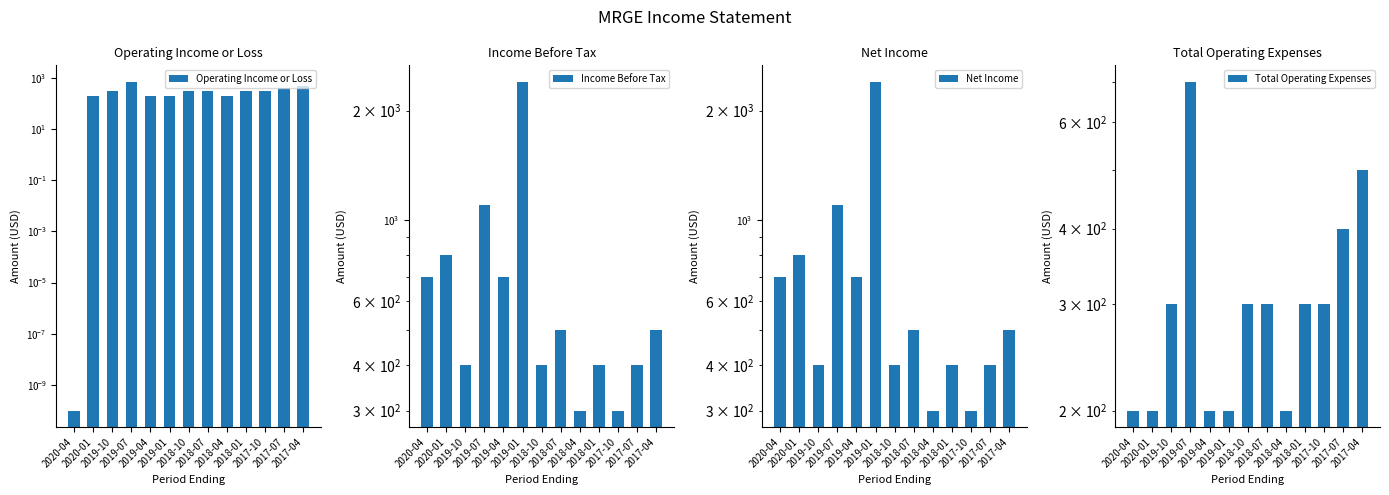

What is the difference between the maximum and minimum values in the Income Before Tax series?

2100.0